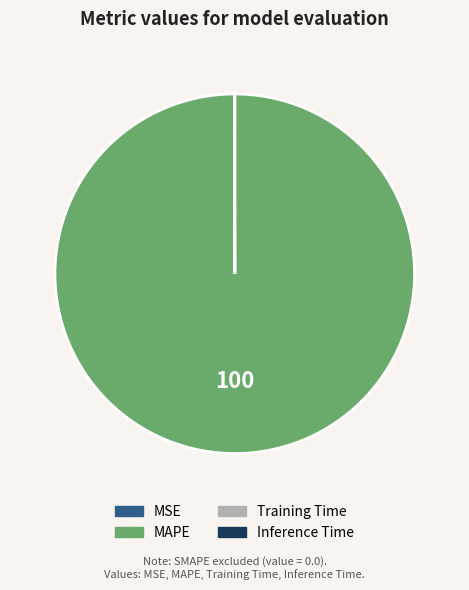

Which slice is the largest?

MAPE